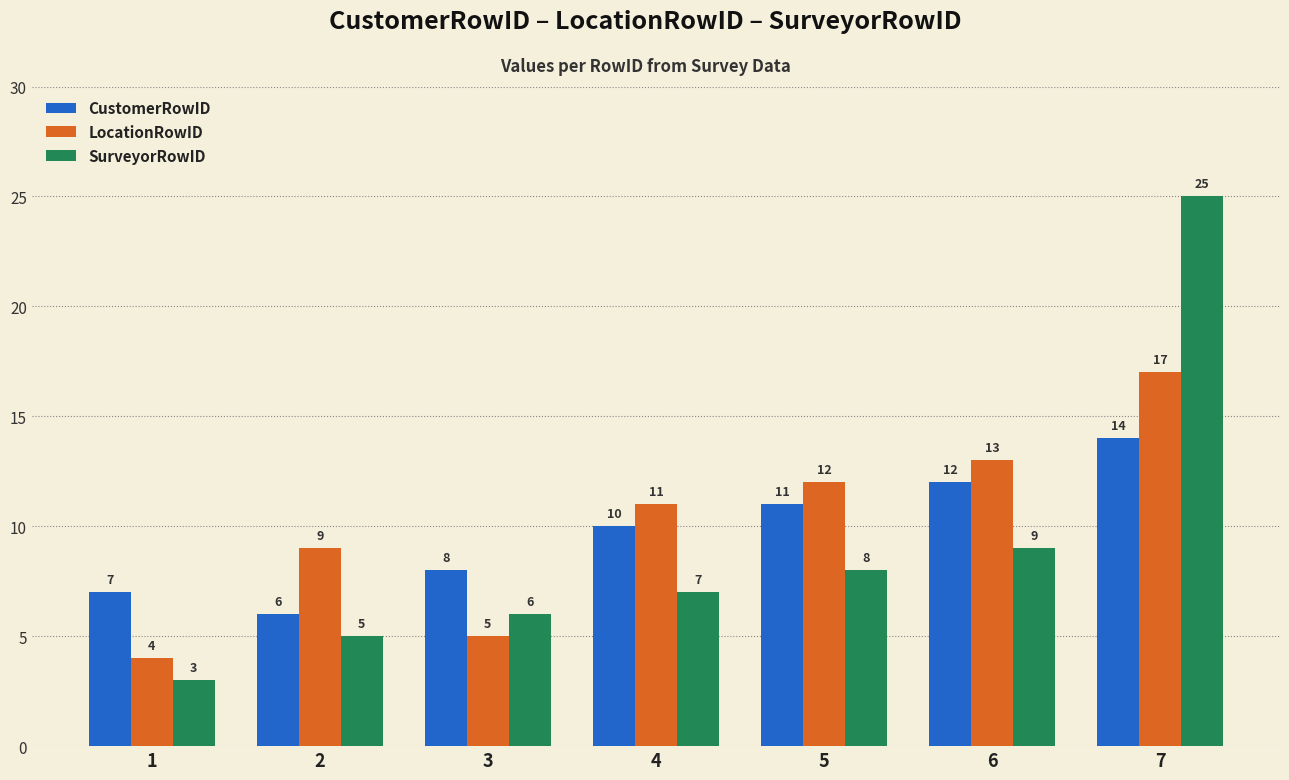

What is the value of the LocationRowID bar at the 4th from the left?

11